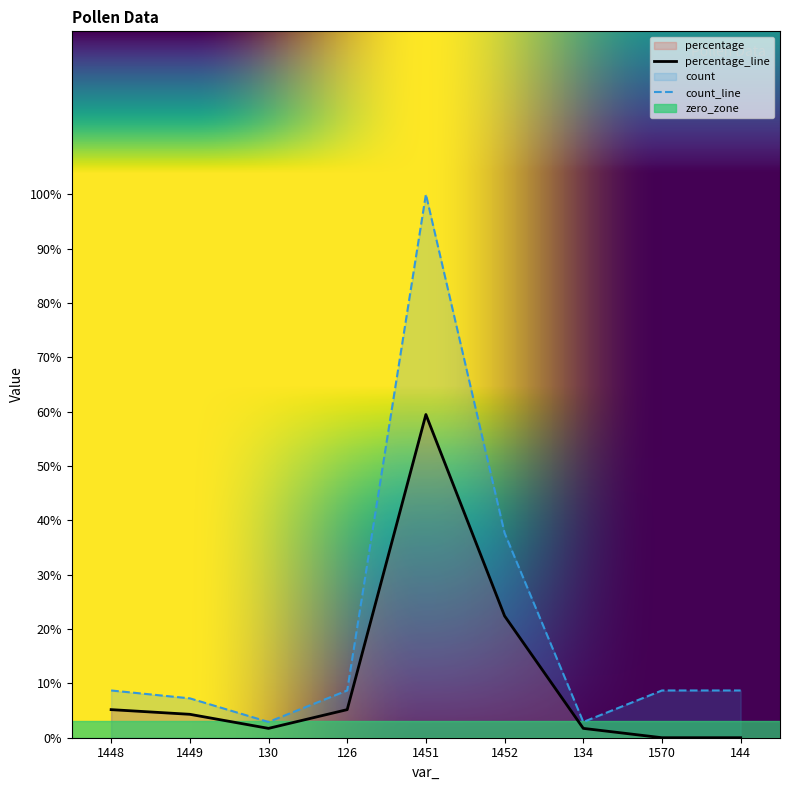

Rank the series by their average value, from highest to lowest.

count_line, percentage_line